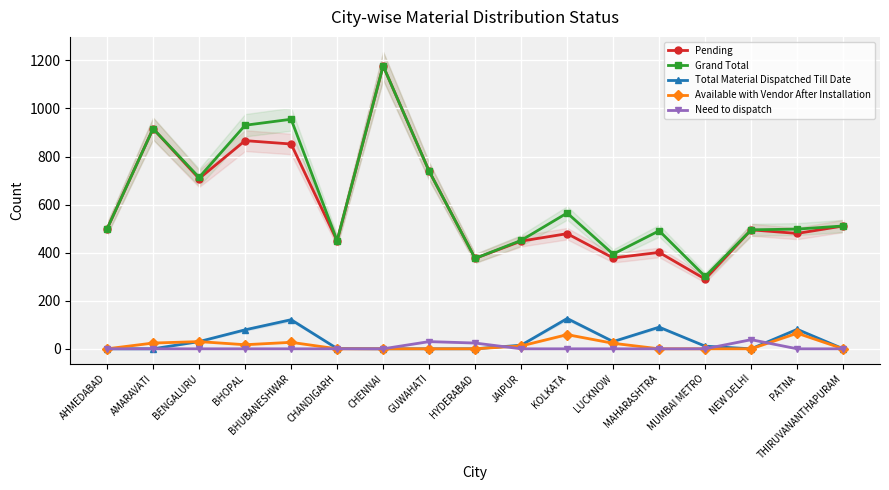

What is the label of the 6th point from the left?

CHANDIGARH